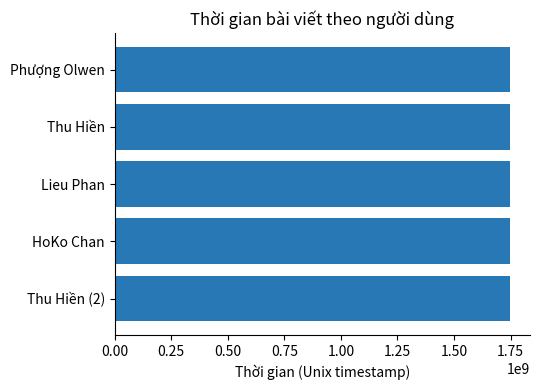

The chart shows a value of 2540568479 at Lieu Phan. True or false?

False